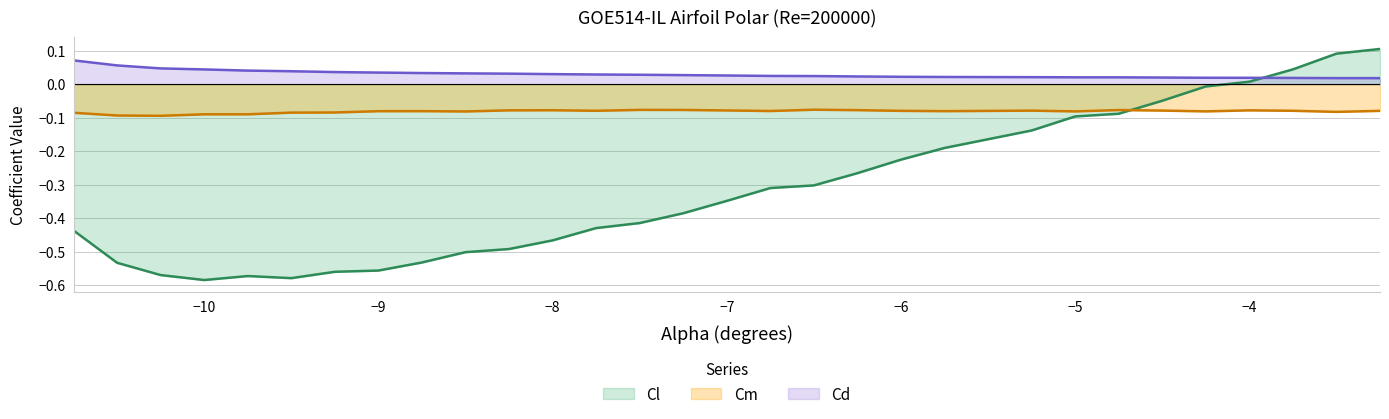

Reading left to right, what are all the values shown in this chart?

Cl: -0.4	-0.5	-0.6	-0.6	-0.6	-0.6	-0.6	-0.6	-0.5	-0.5	-0.5	-0.5	-0.4	-0.4	-0.4	-0.3	-0.3	-0.3	-0.3	-0.2	-0.2	-0.1	-0.1	-0.1	-0.0	-0.0	0.0	0.0	0.1	0.1
Cm: -0.1	-0.1	-0.1	-0.1	-0.1	-0.1	-0.1	-0.1	-0.1	-0.1	-0.1	-0.1	-0.1	-0.1	-0.1	-0.1	-0.1	-0.1	-0.1	-0.1	-0.1	-0.1	-0.1	-0.1	-0.1	-0.1	-0.1	-0.1	-0.1	-0.1
Cd: 0.1	0.1	0.0	0.0	0.0	0.0	0.0	0.0	0.0	0.0	0.0	0.0	0.0	0.0	0.0	0.0	0.0	0.0	0.0	0.0	0.0	0.0	0.0	0.0	0.0	0.0	0.0	0.0	0.0	0.0